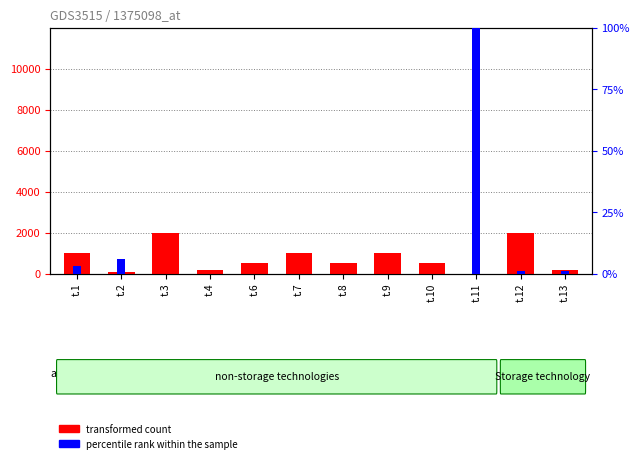

Is the value of percentile rank within the sample at t.3 greater than the value of transformed count at t.9?

No